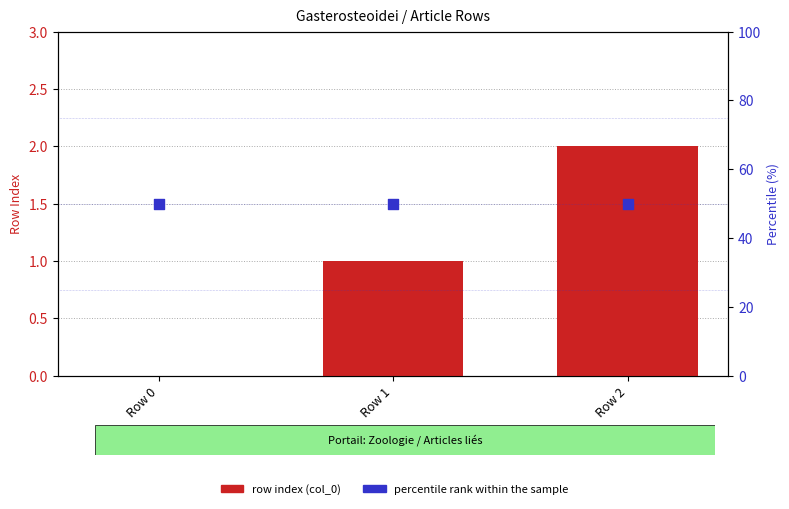

At which category is the sum across all series the highest?

Row 2